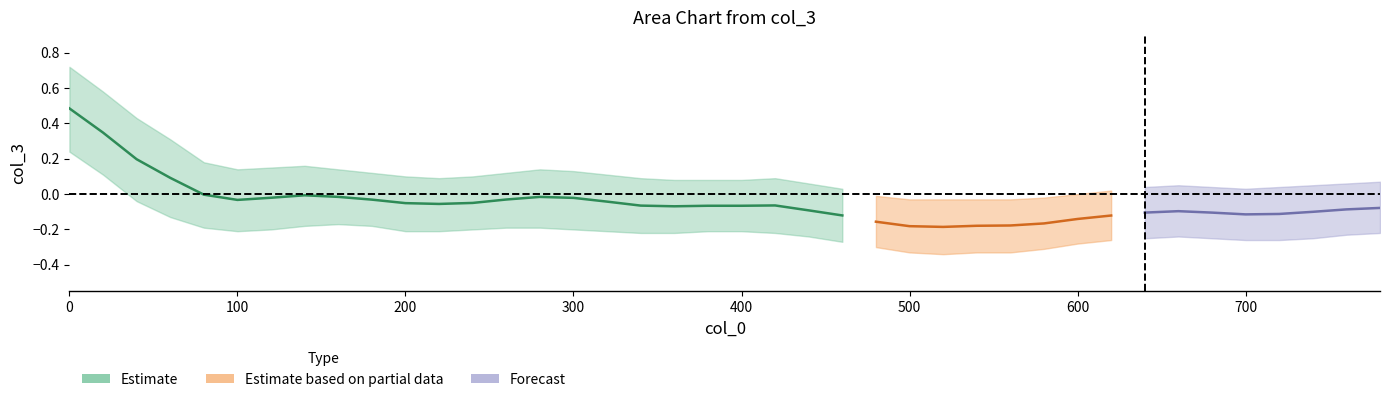

The value of col_3_lower at 120 is -0.3. True or false?

False